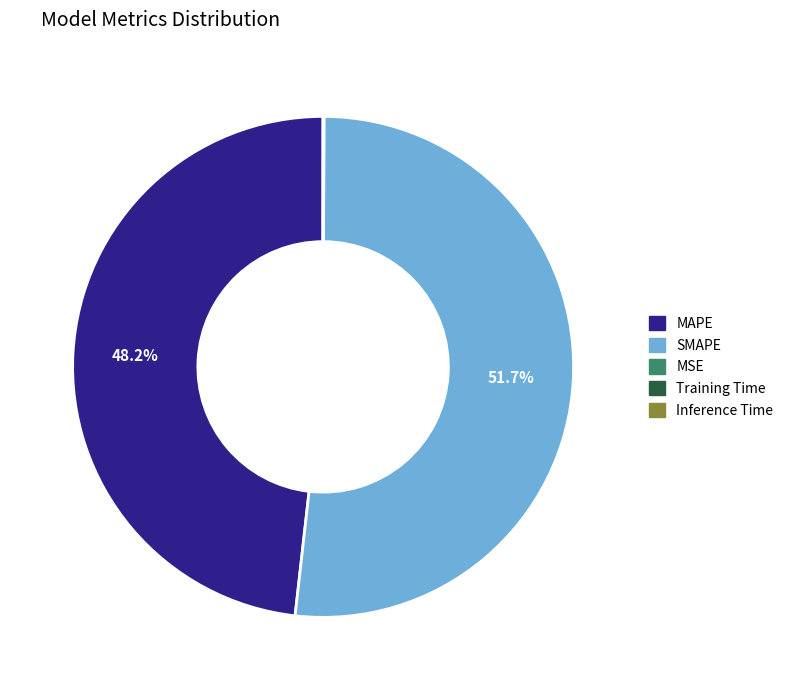

What is the largest slice in the pie chart?

SMAPE